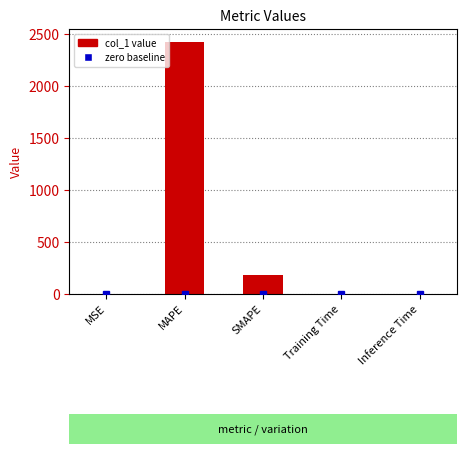

Where is the data nearest to the value 1213?

SMAPE